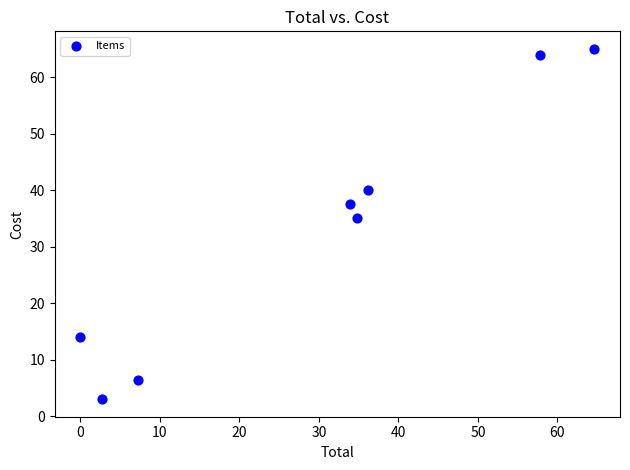

What Y value in the scatter plot is closest to 33?

35.0